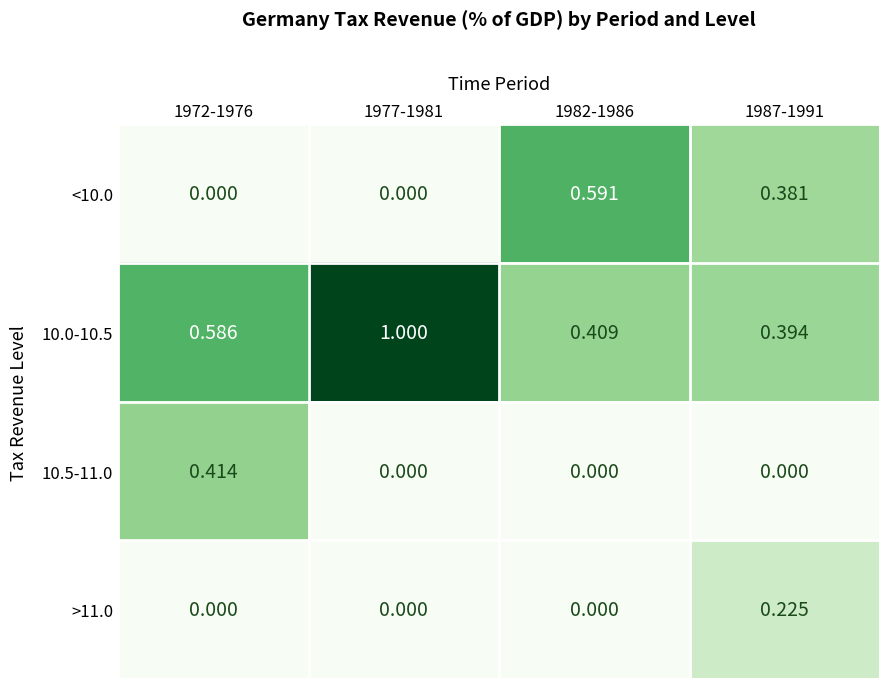

Which series has the widest spread of values?

10.0-10.5